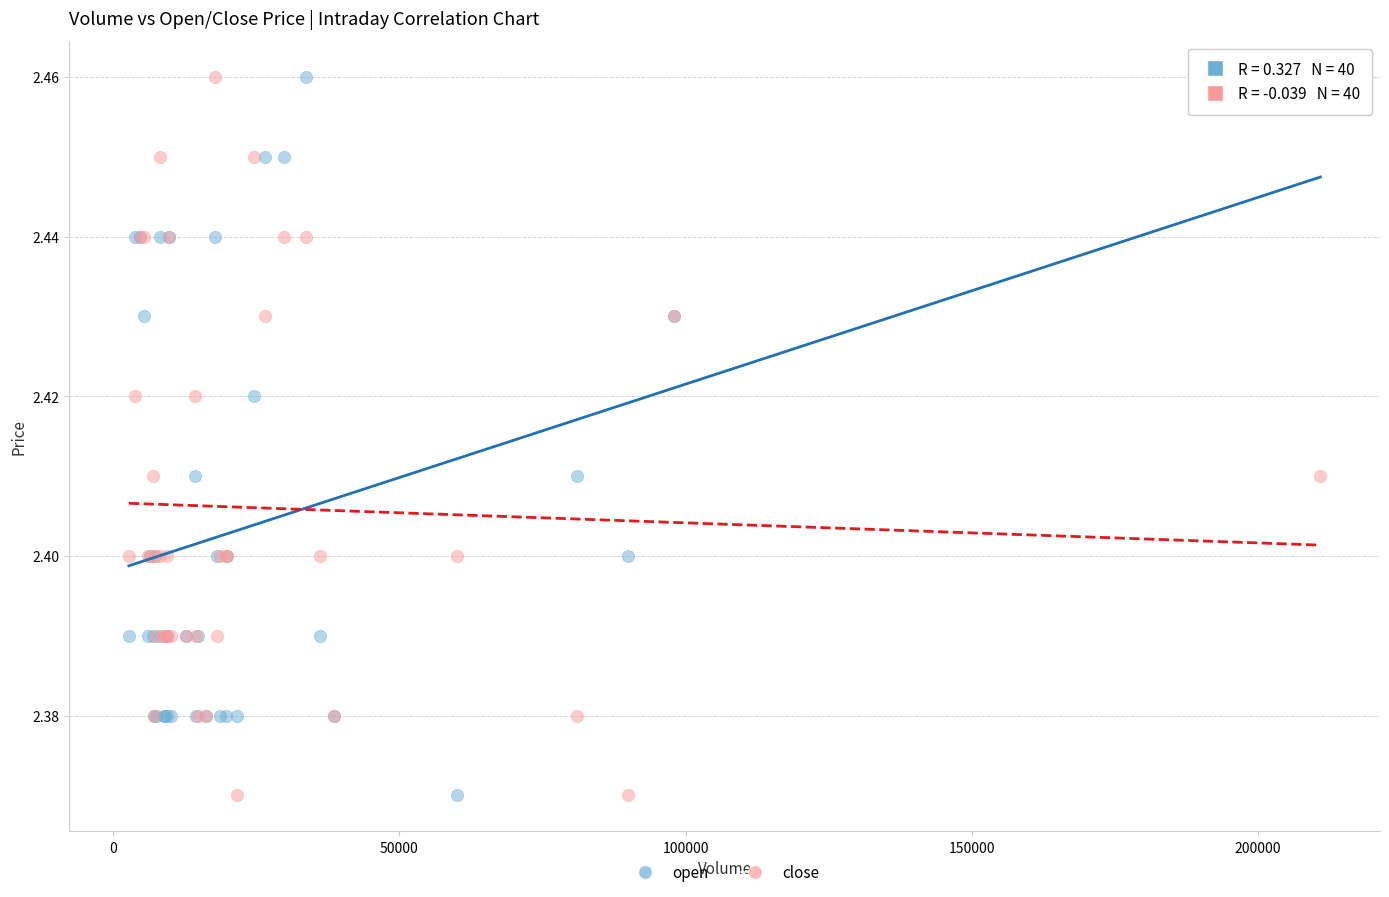

What is the X range (max minus min) for the scatter plot?

208068.0